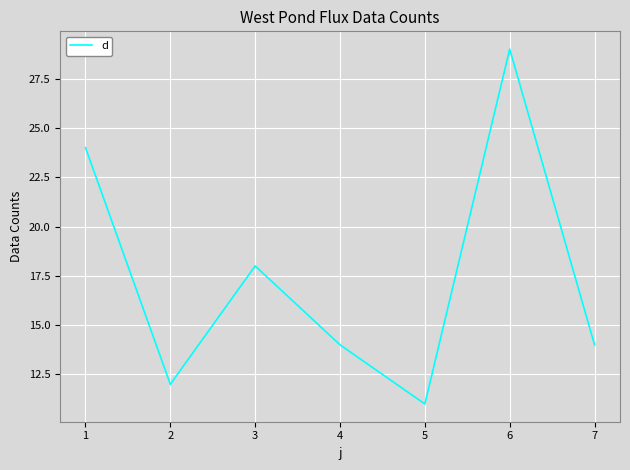

At which category does the data reach its first local valley?

2